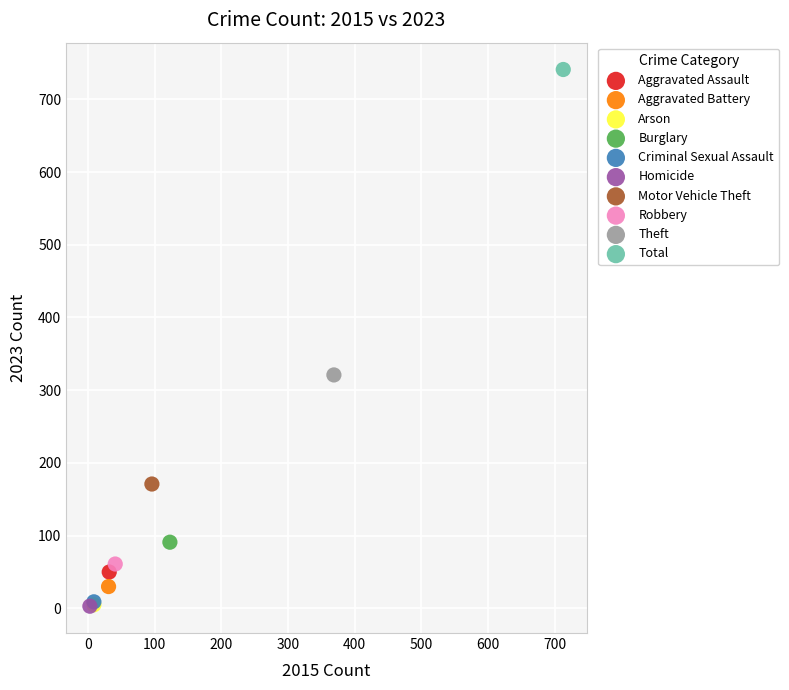

What are all the series names shown in the legend?

Aggravated Assault, Aggravated Battery, Arson, Burglary, Criminal Sexual Assault, Homicide, Motor Vehicle Theft, Robbery, Theft, Total